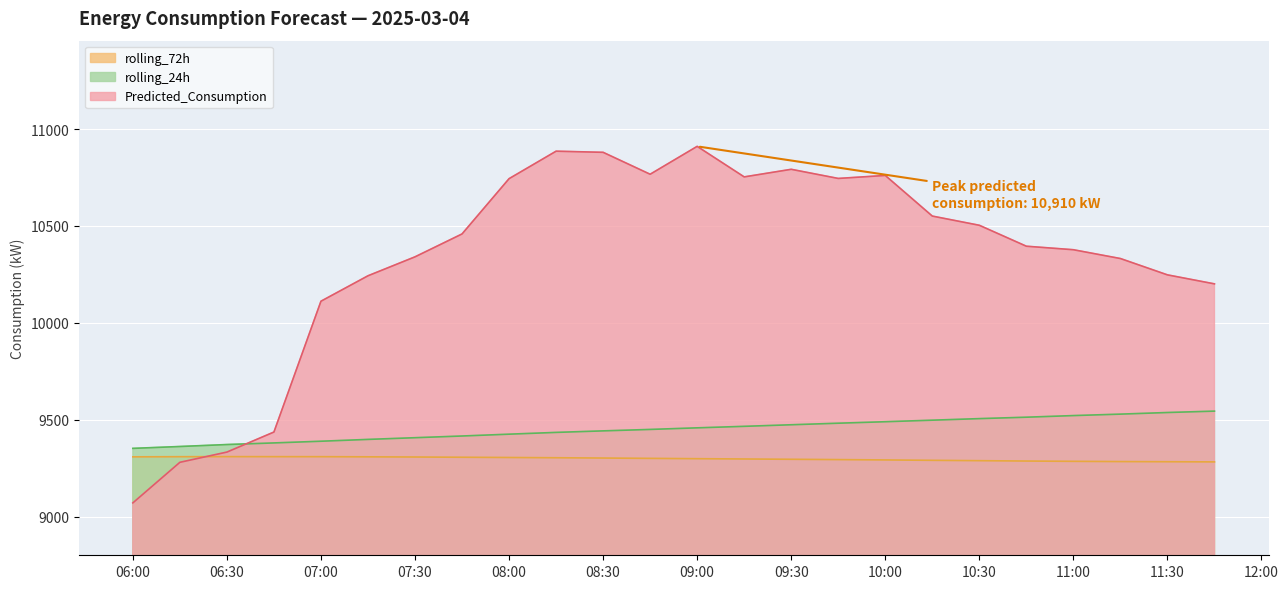

Which category has the lowest value in the Predicted_Consumption series?

06:00